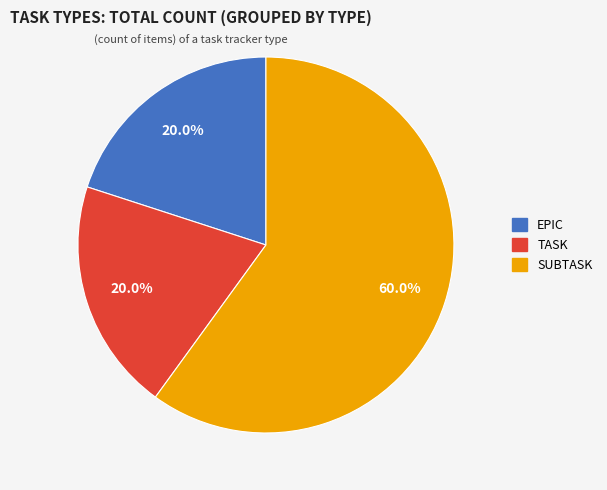

To the nearest percent, what percentage of the pie is SUBTASK?

60%